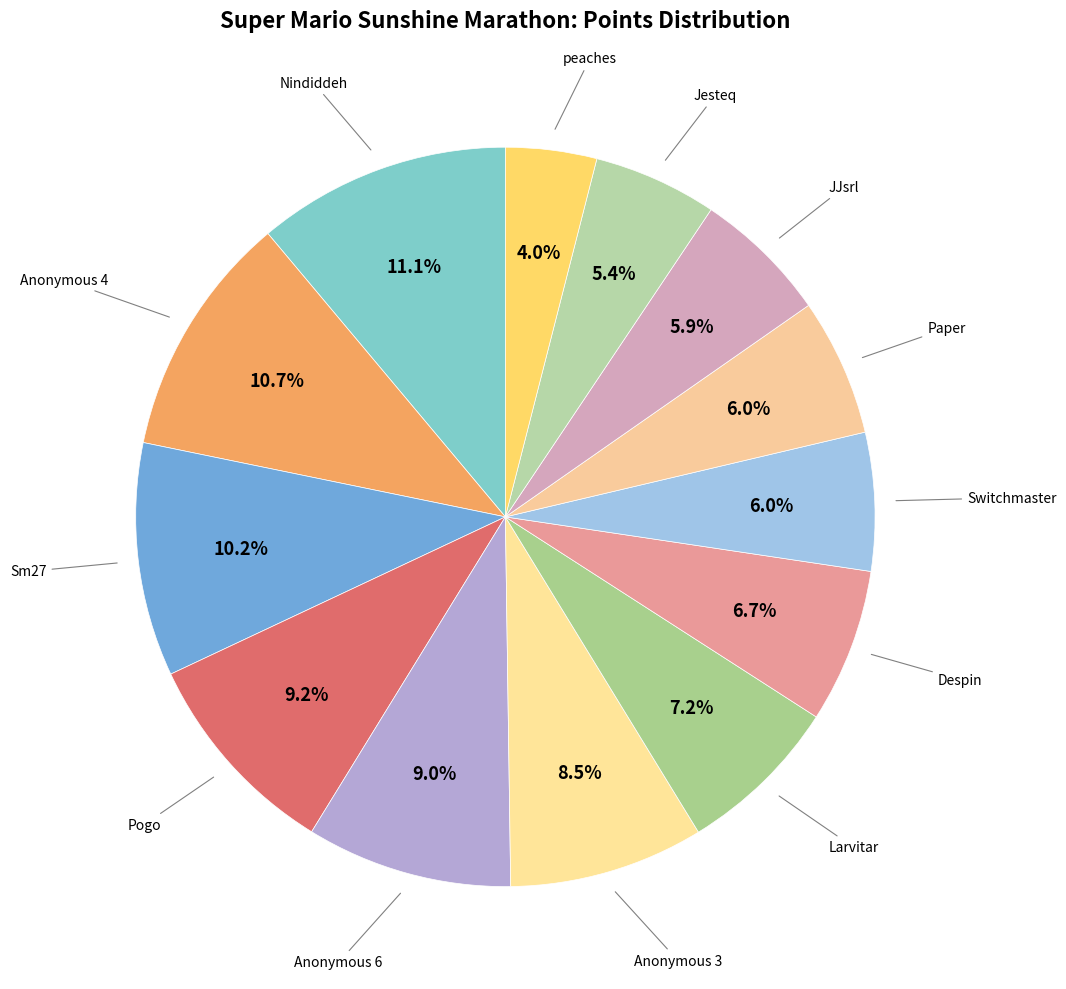

Is there any slice that represents more than half of the pie?

No